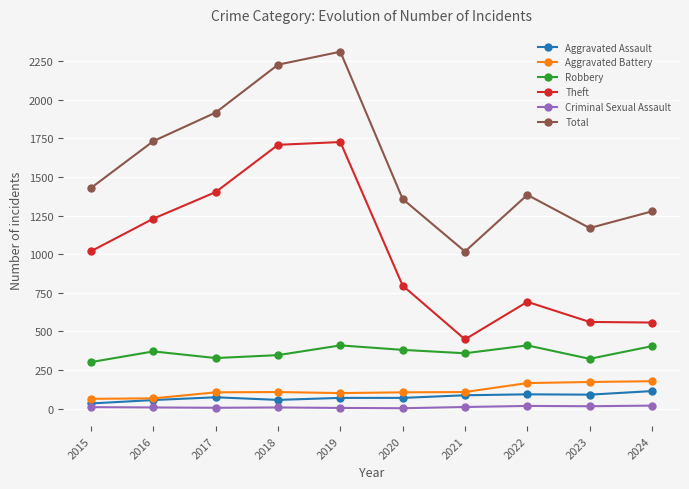

What are all the series names shown in the legend?

Aggravated Assault, Aggravated Battery, Robbery, Theft, Criminal Sexual Assault, Total